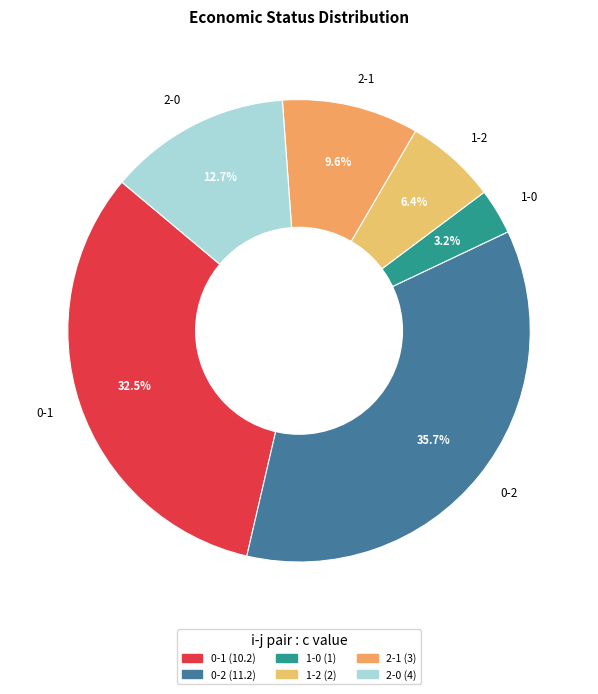

True or false: 2-0 accounts for 20% of the total.

False